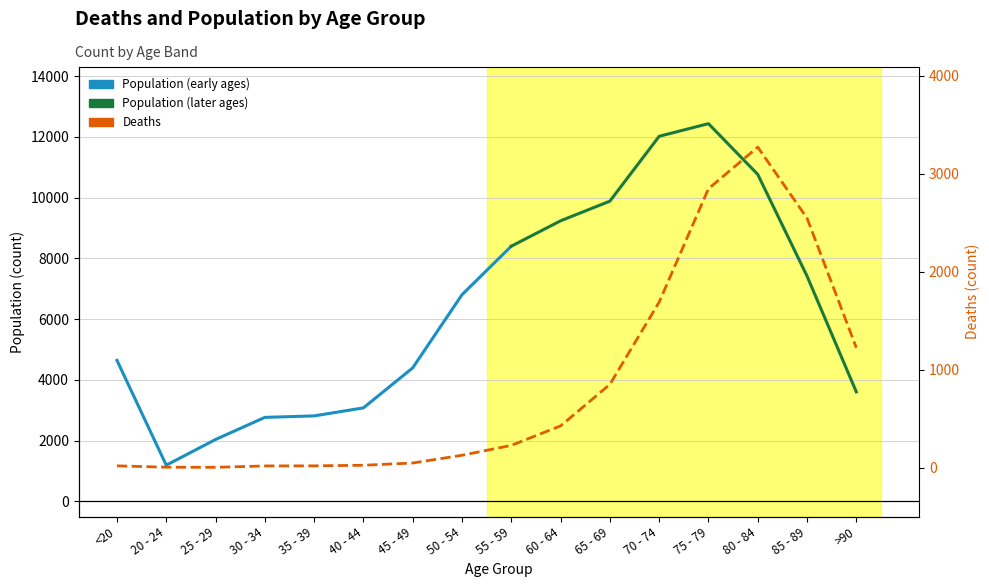

Reading left to right, list all the values displayed in this chart.

18	4	3	17	18	24	47	126	227	426	850	1690	2848	3273	2548	1224